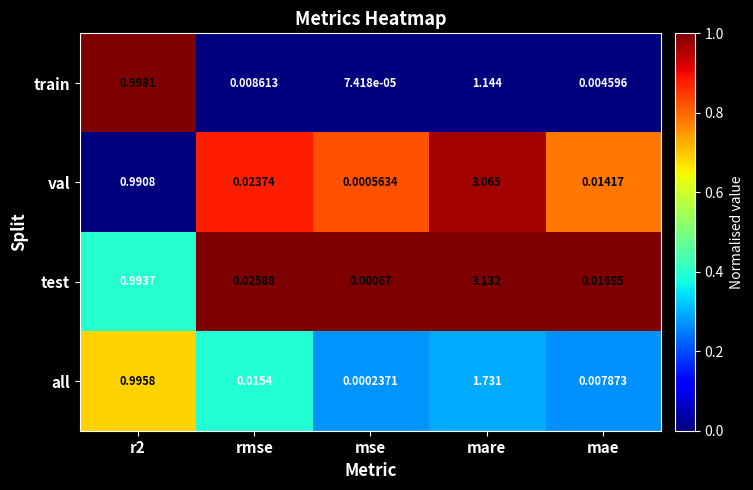

At which category is the sum across all series the highest?

mare